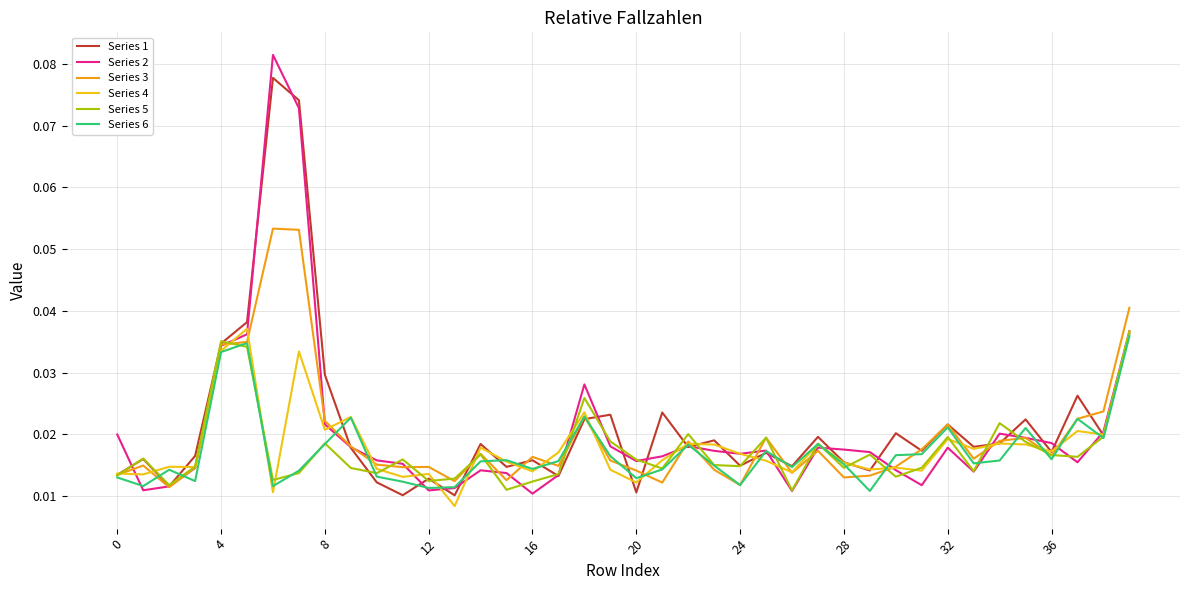

What is the sum of all Series 6 values?

0.7